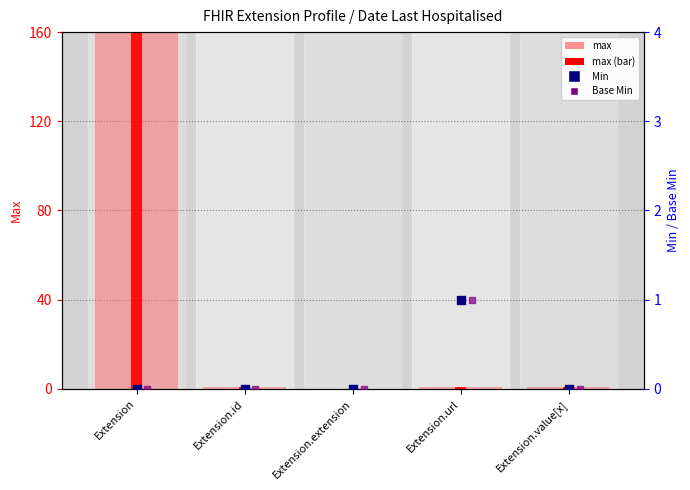

Which series has the largest total across all categories?

max